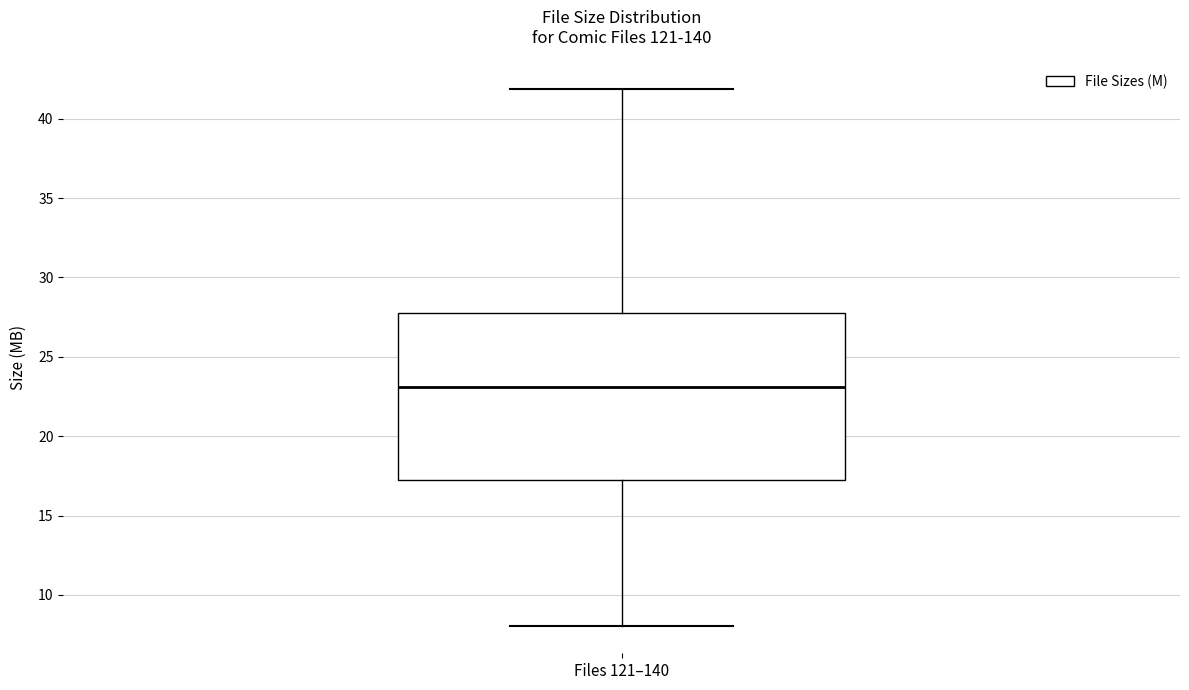

Transcribe this box plot: give where the median line is, the range the box spans, and where the two whiskers end, as read against the y-axis. The values are not printed on the chart, so give them approximately, as read against the axis.

median 23.0, box 17.5 to 28.0, whiskers 8.0 to 42.0